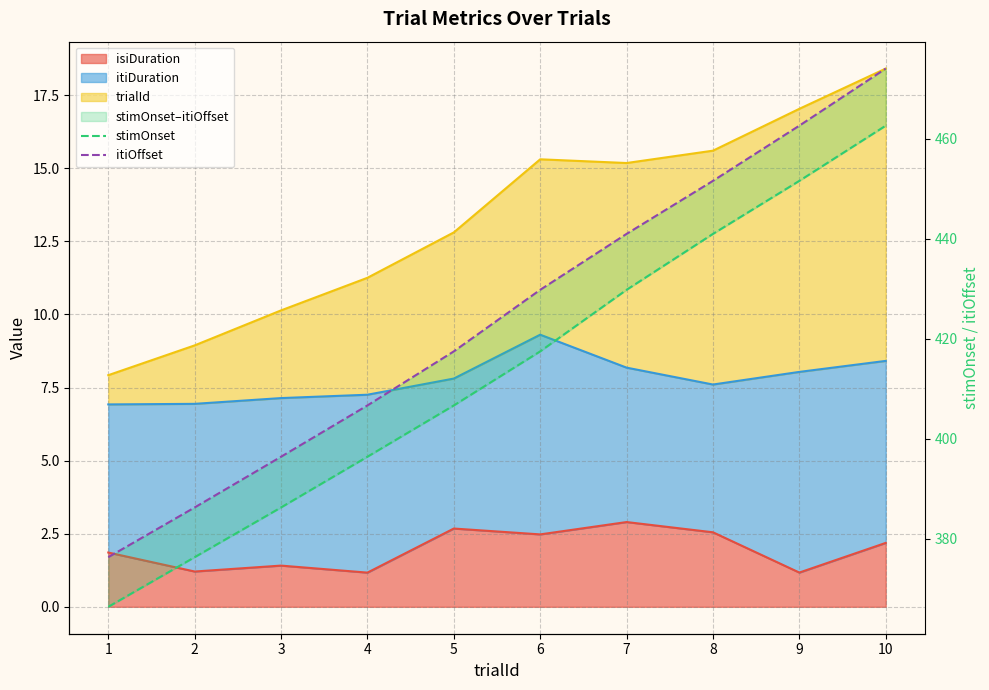

True or false: itiOffset and stimOnset cross at least once.

False